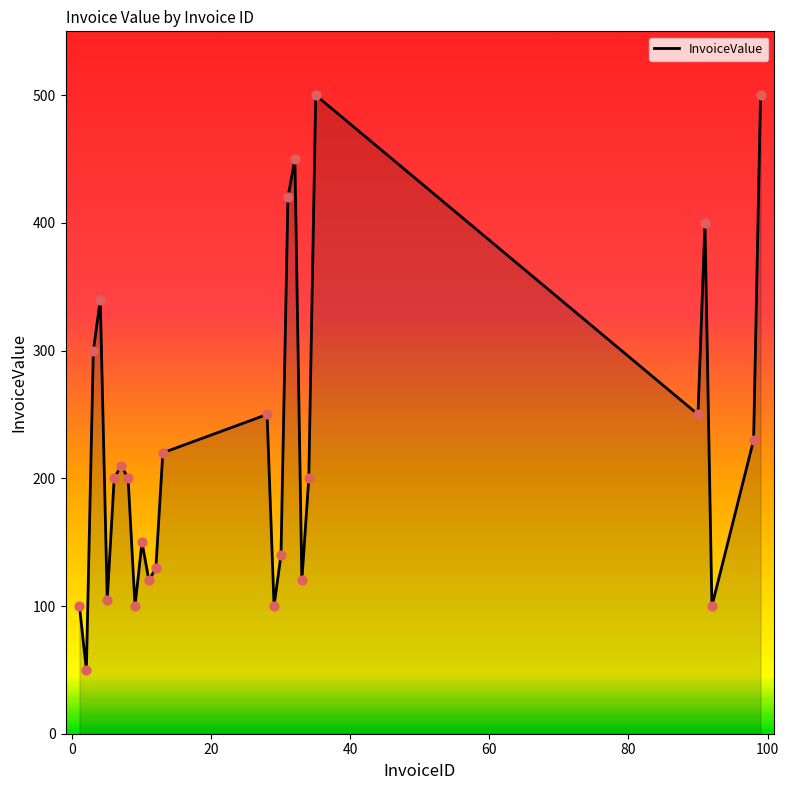

What is the minimum value shown in the chart?

50